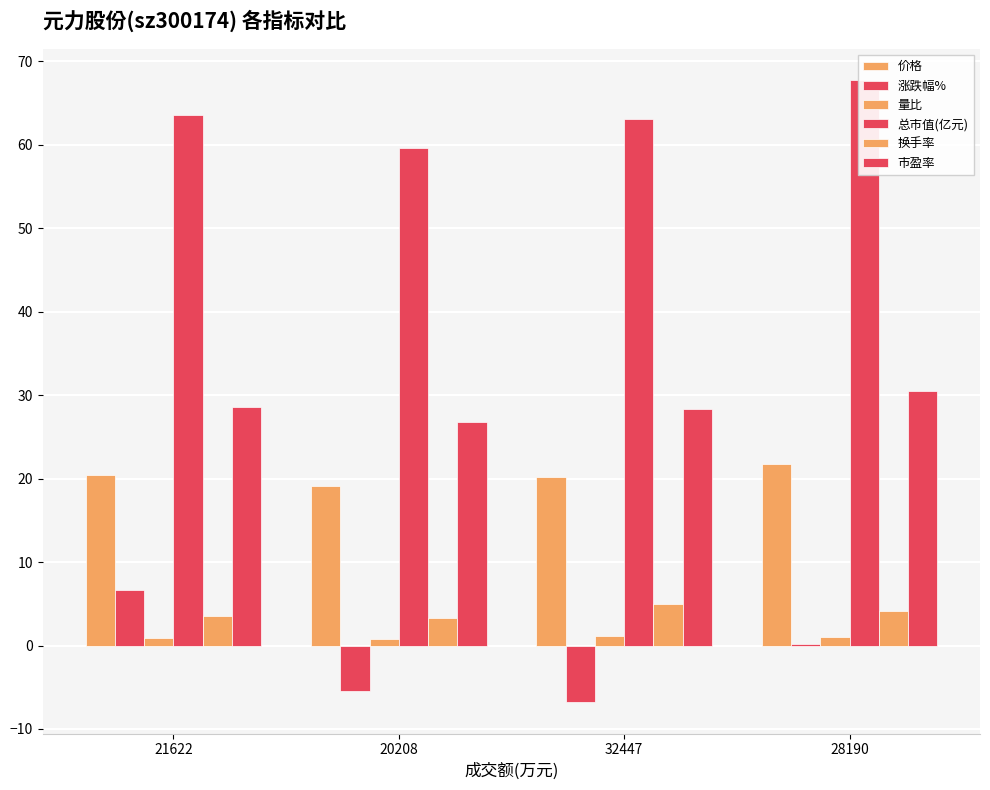

Which category has the highest value in the 价格 series?

28190